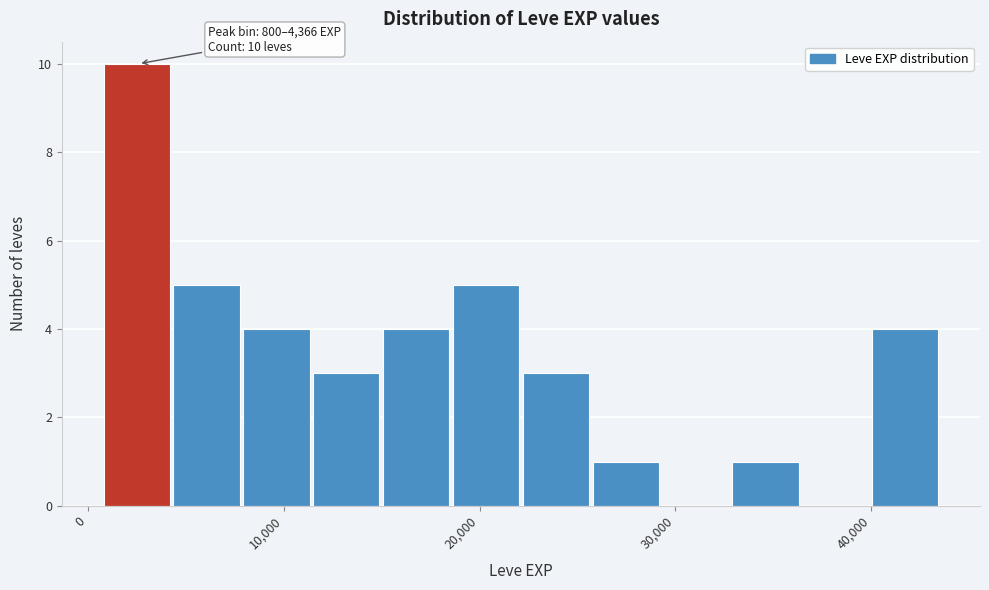

Read against the x-axis, roughly where is the centre of the tallest bar?

2000